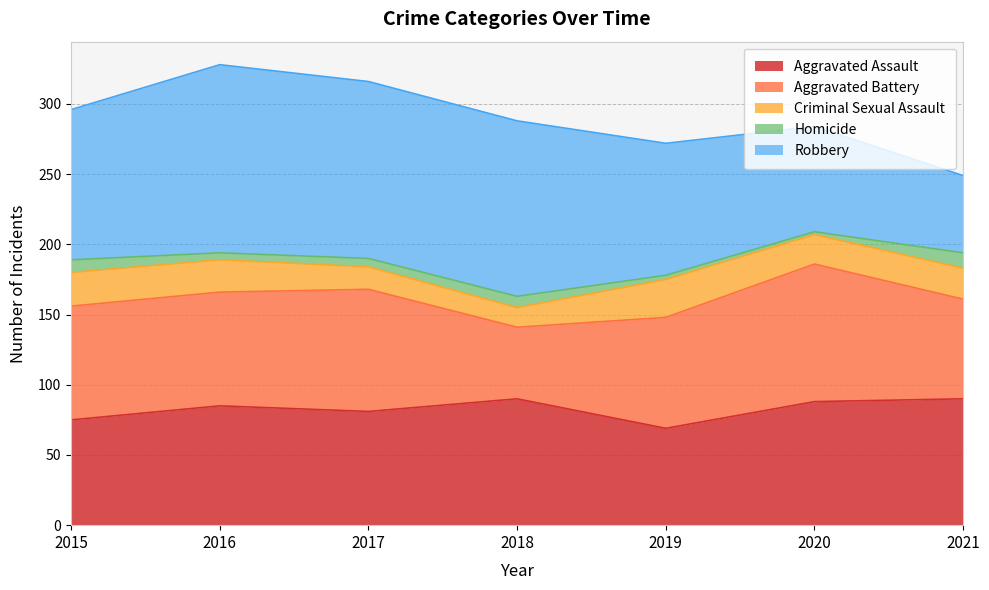

True or false: Criminal Sexual Assault and Aggravated Battery intersect in this chart.

False